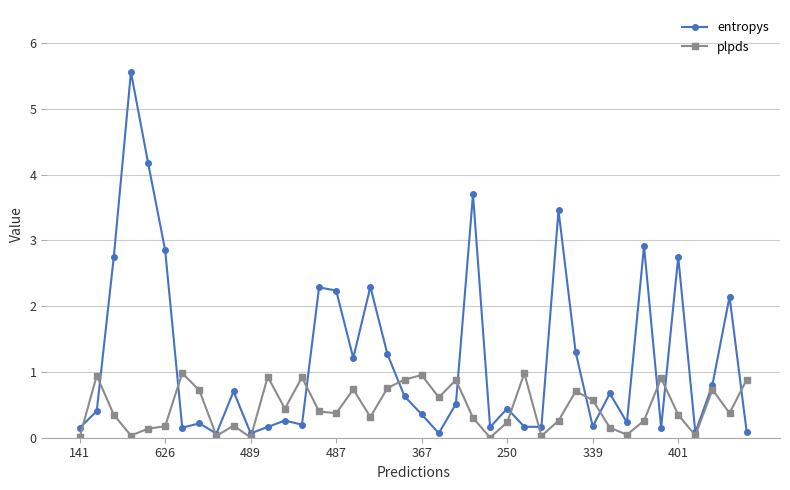

In plpds, how many points are higher than both neighbors (excluding endpoints)?

12